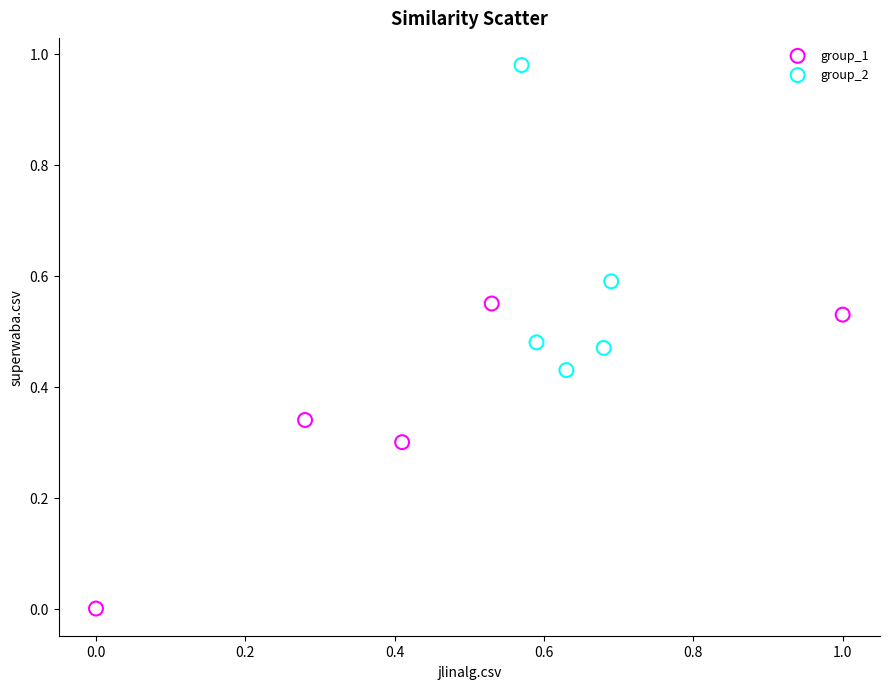

What are all the series names shown in the legend?

group_1, group_2